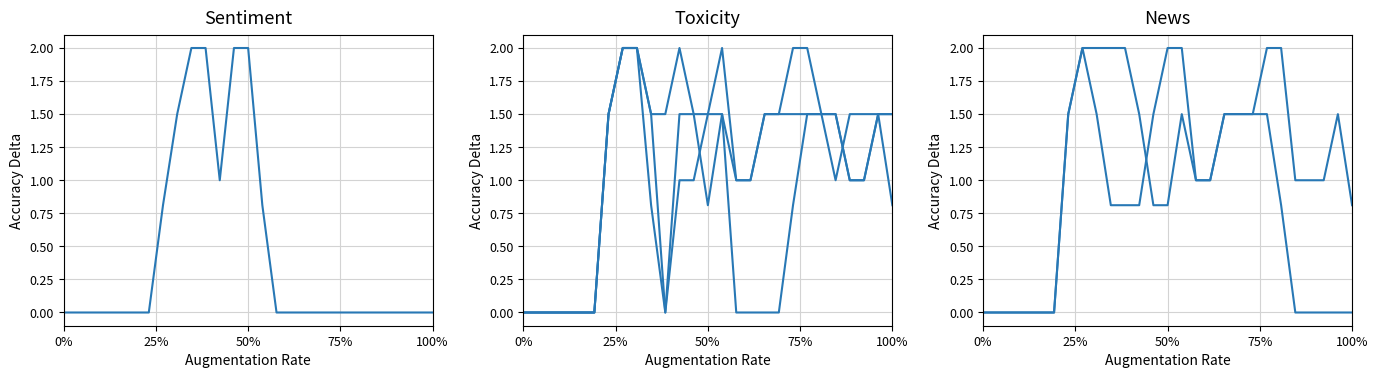

How many positive values does the col_17 series have?

16